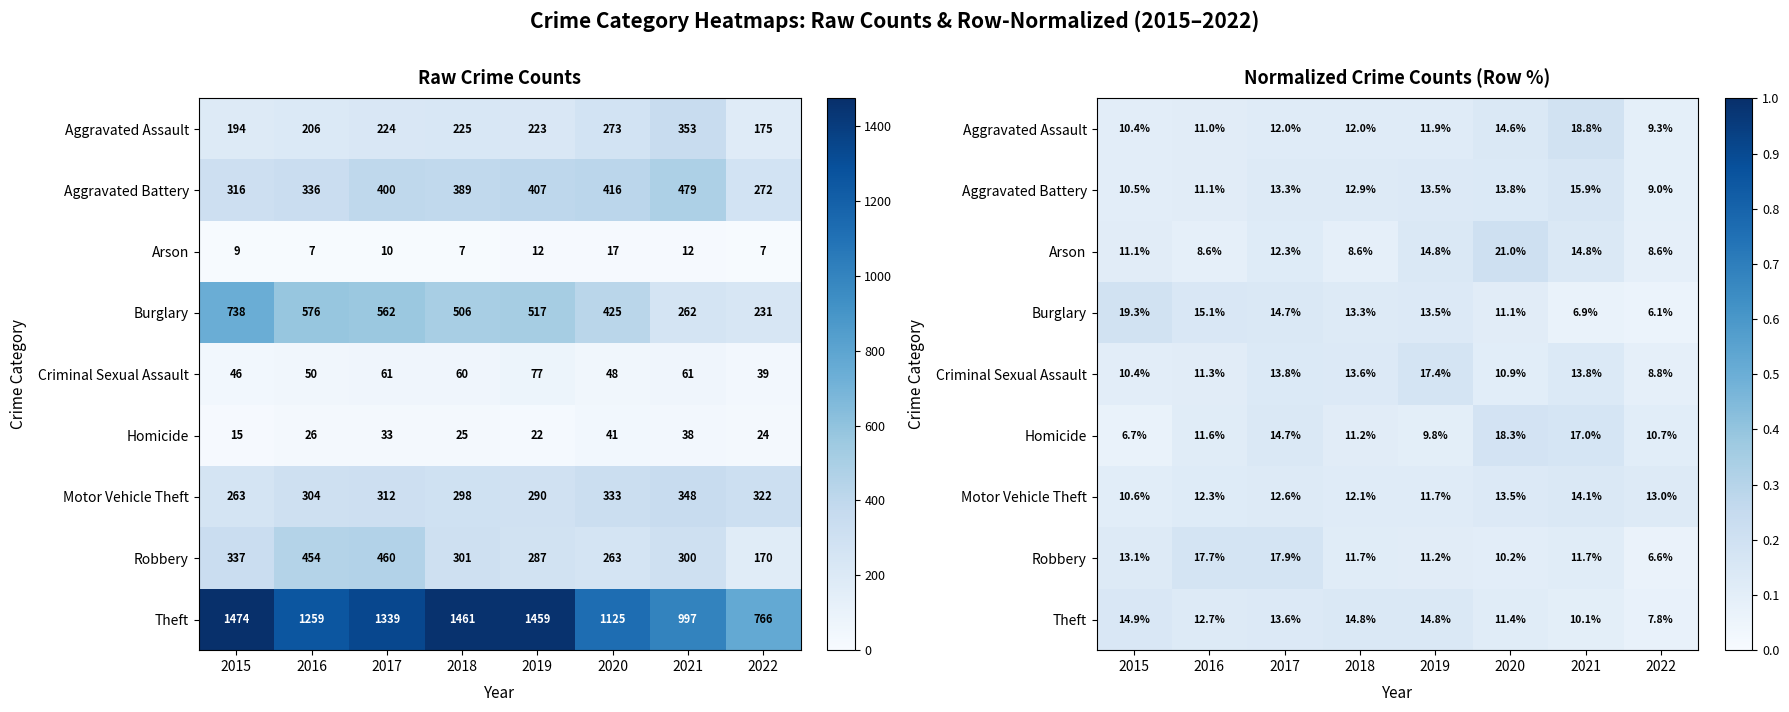

How many Arson values are between 0 and 1?

8